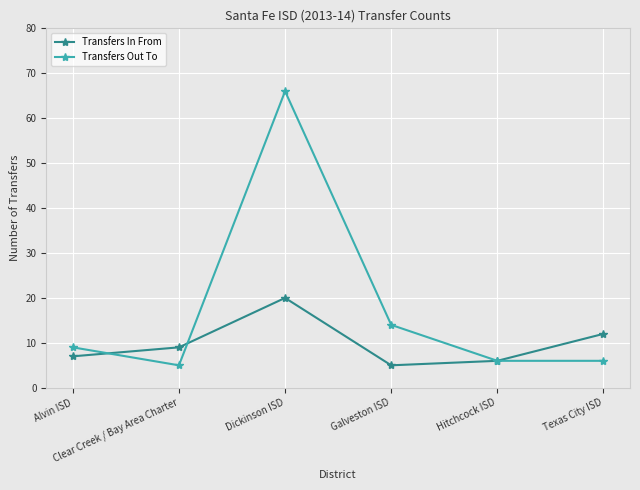

What position from the left is Hitchcock ISD?

5